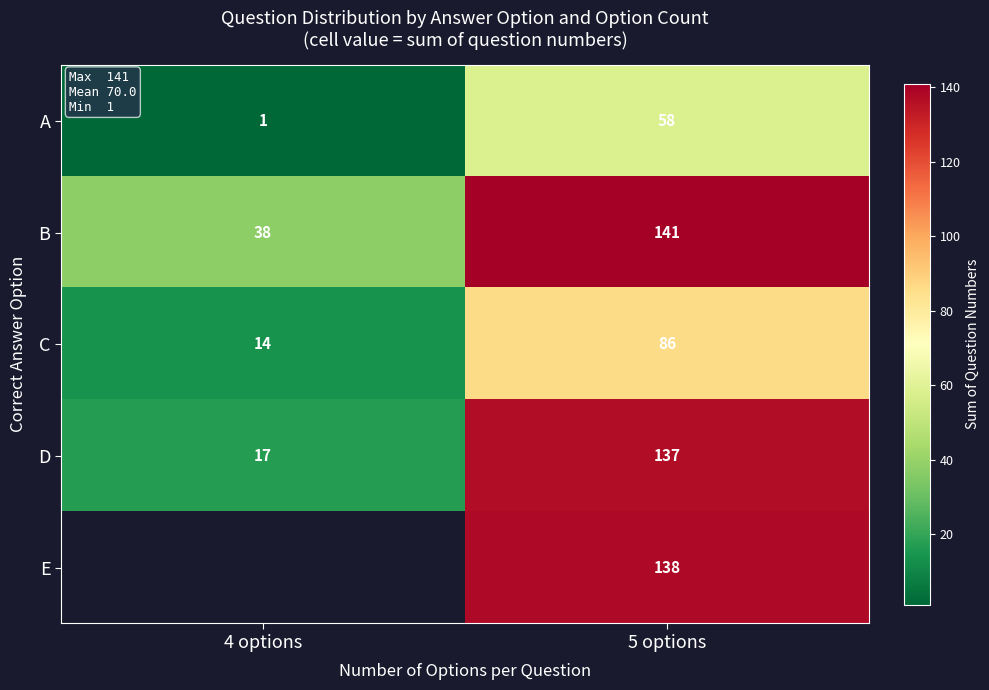

True or false: D has a value of 137 at 5 options.

True